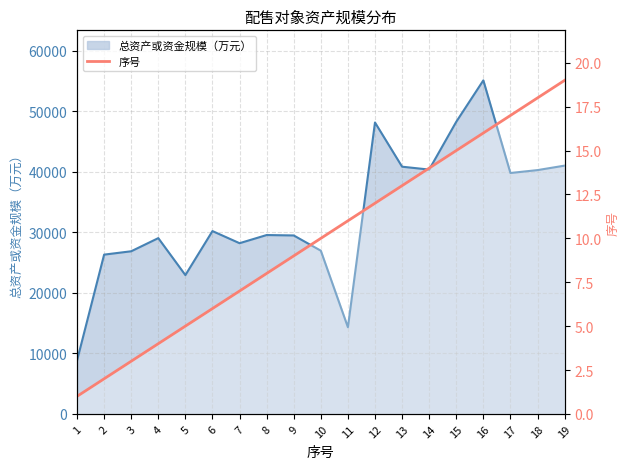

Which category has the highest value across all series?

19